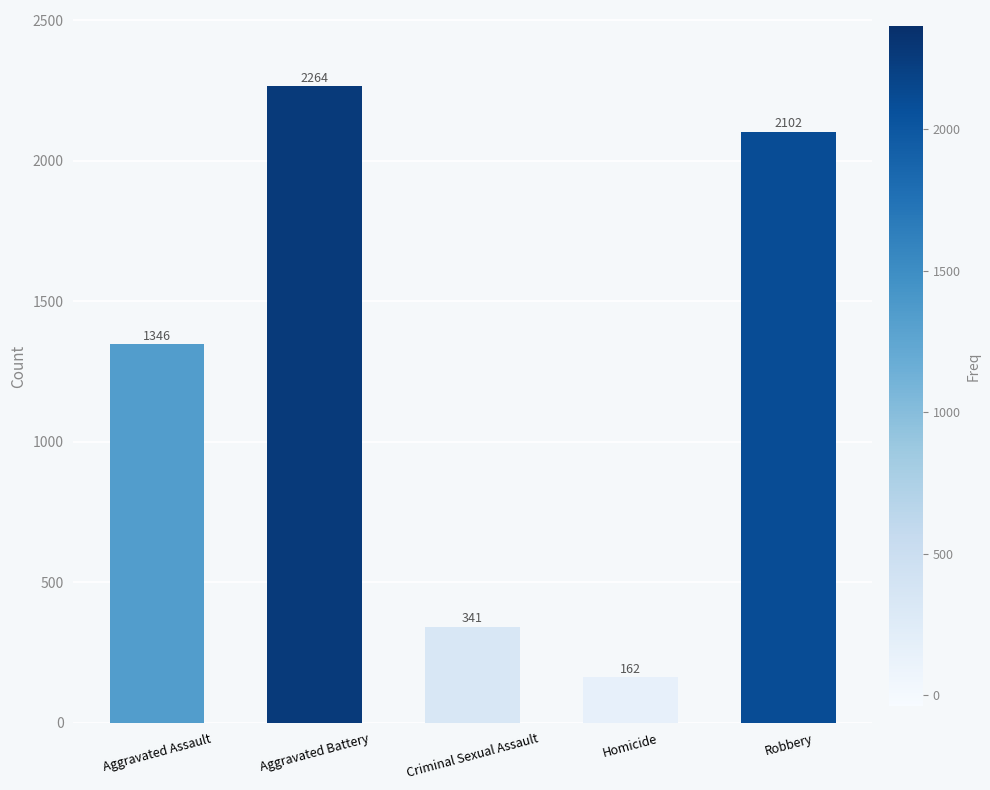

How many bars are there in total?

5